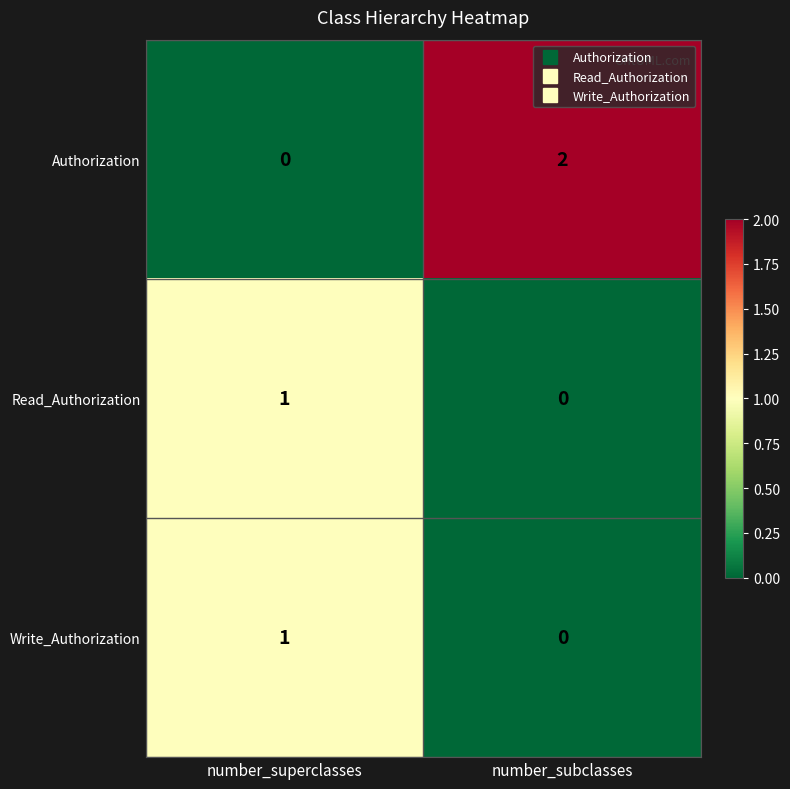

Which series has the largest total across all categories?

Authorization